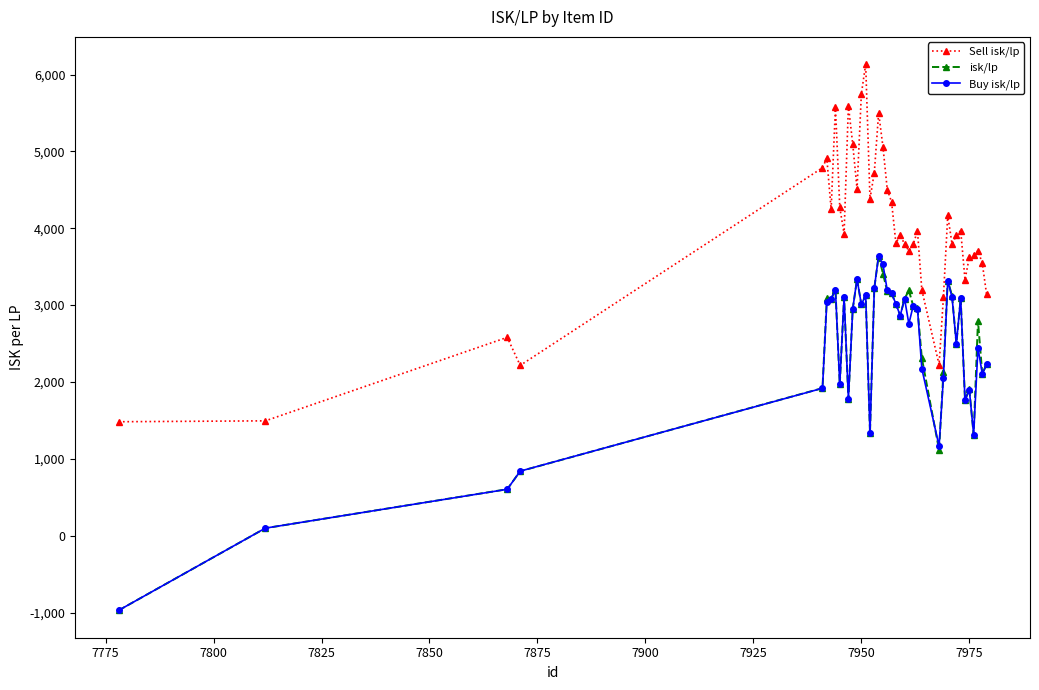

True or false: Sell isk/lp has more than 2 interior local peaks.

True